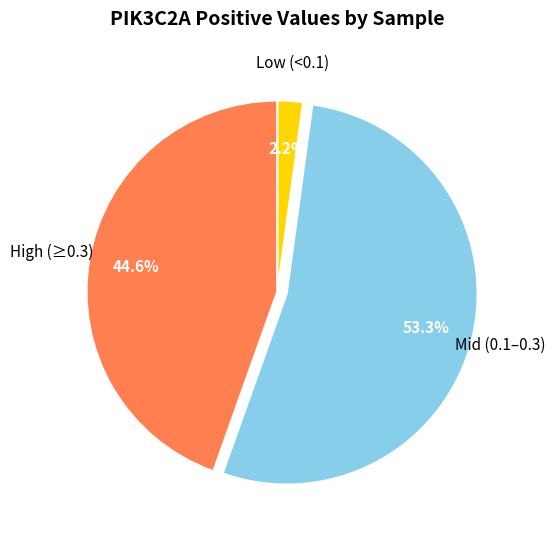

Is there any slice that represents more than half of the pie?

Yes